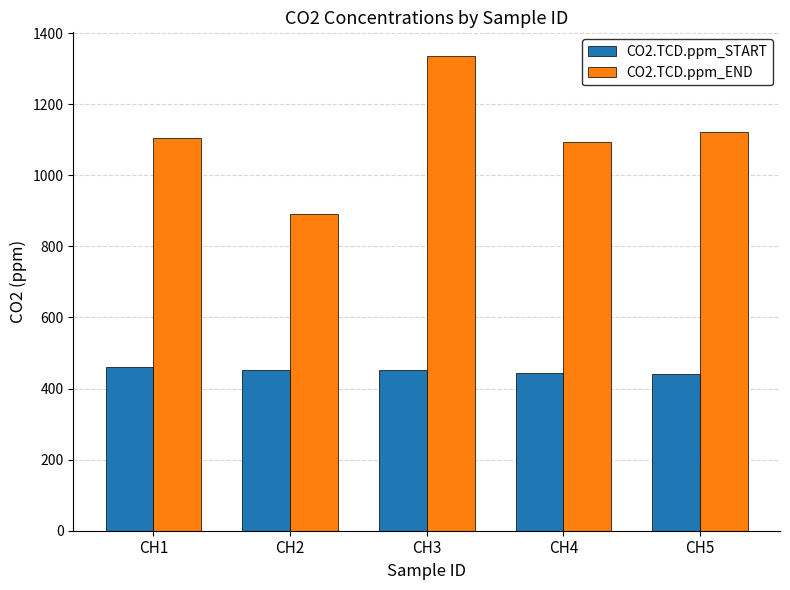

What is the highest value of the CO2.TCD.ppm_START series?

459.6